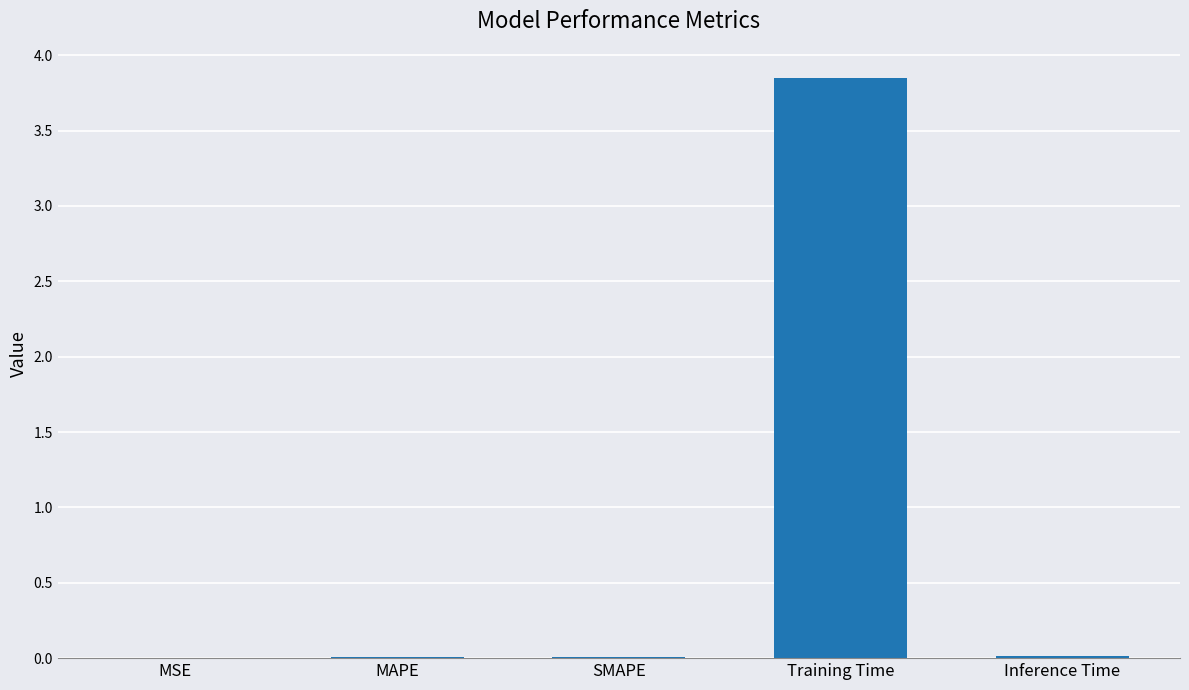

Between SMAPE and Training Time, which is larger?

Training Time